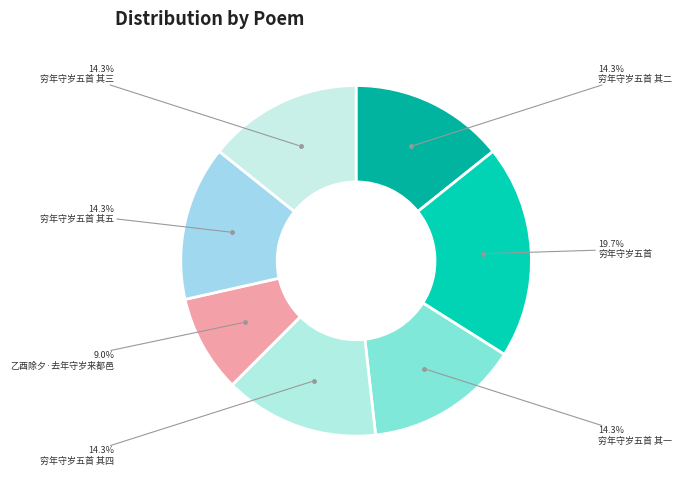

Is there any slice that represents more than half of the pie?

No